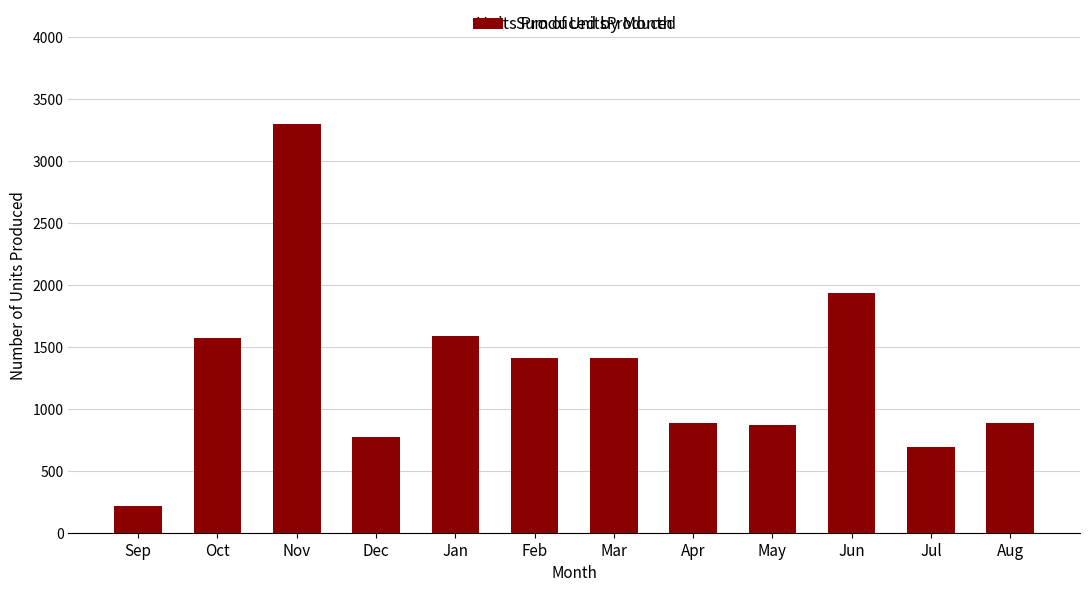

What is the sum of all values?

15531